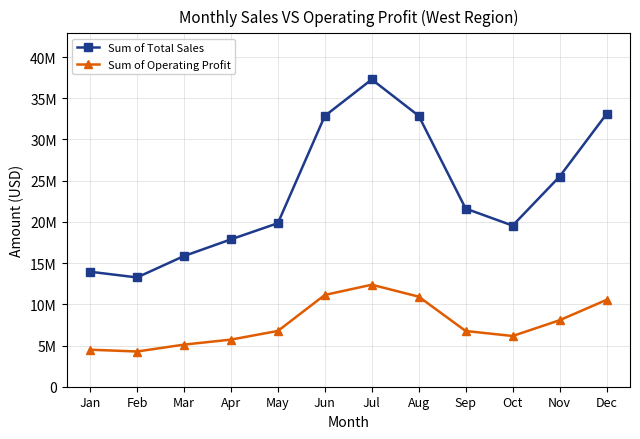

What is the value of the Sum of Operating Profit point at the 1st from the left?

4491062.5